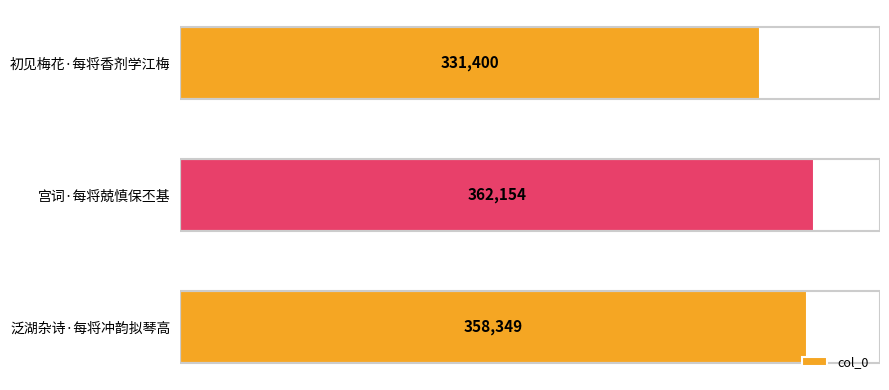

What is the smallest value displayed?

331400